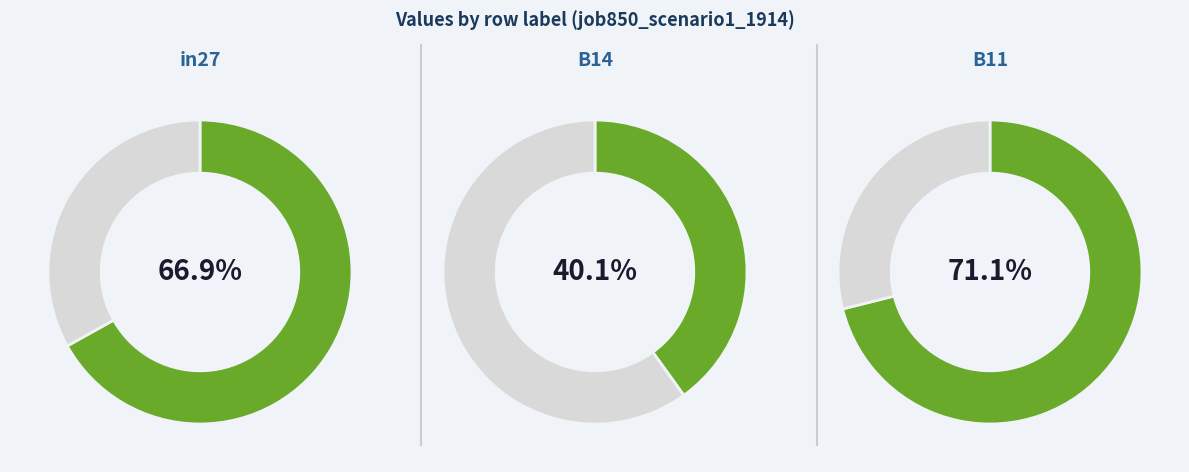

Rank the categories by value from lowest to highest.

B14, in27, B11